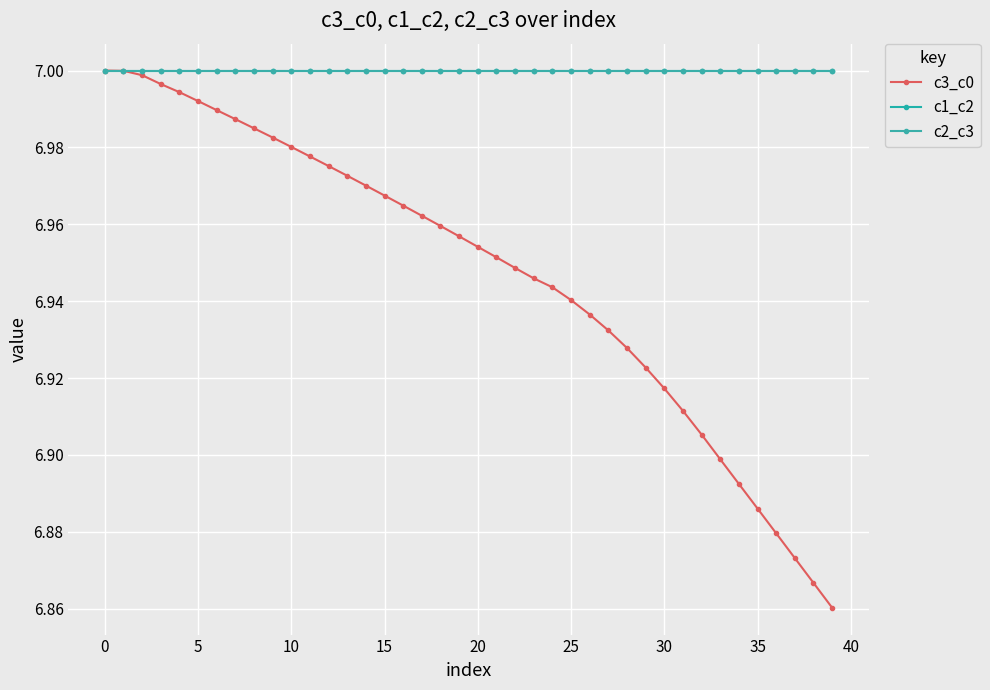

What is the value of the c3_c0 point at the 2nd from the left?

7.0